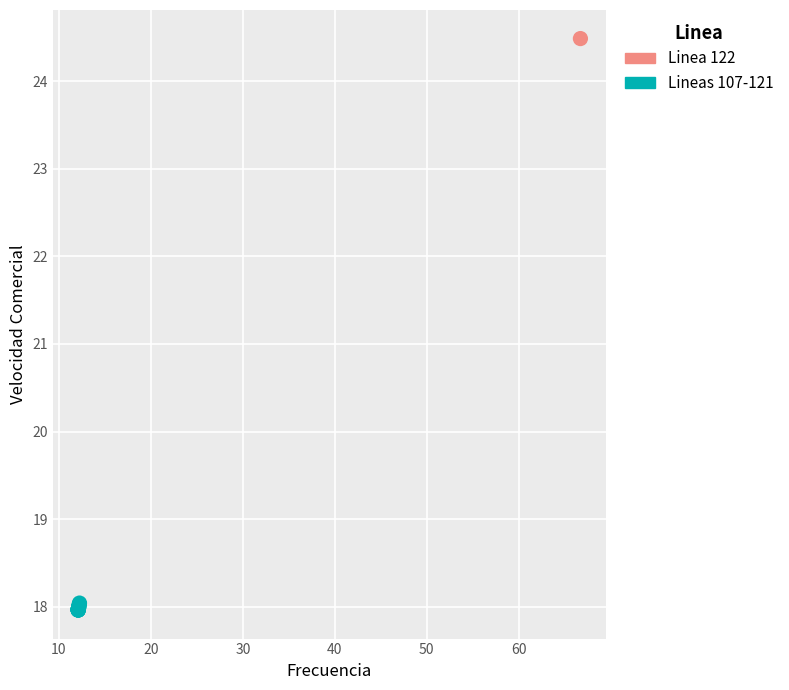

What are all the series names shown in the legend?

Linea 122, Lineas 107-121